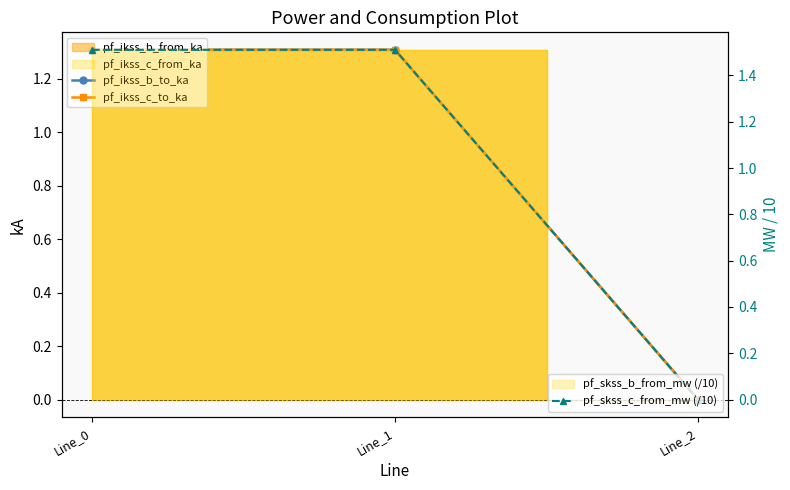

At which label is pf_ikss_b_to_ka closest to 0?

Line_2